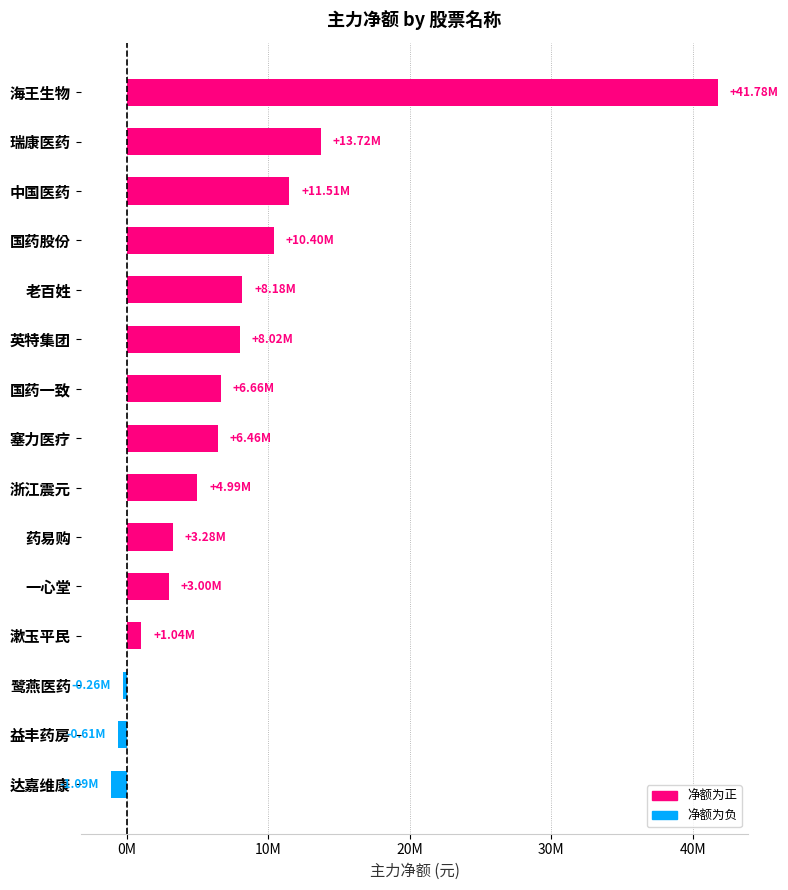

What is the minimum value shown in the chart?

-1094496